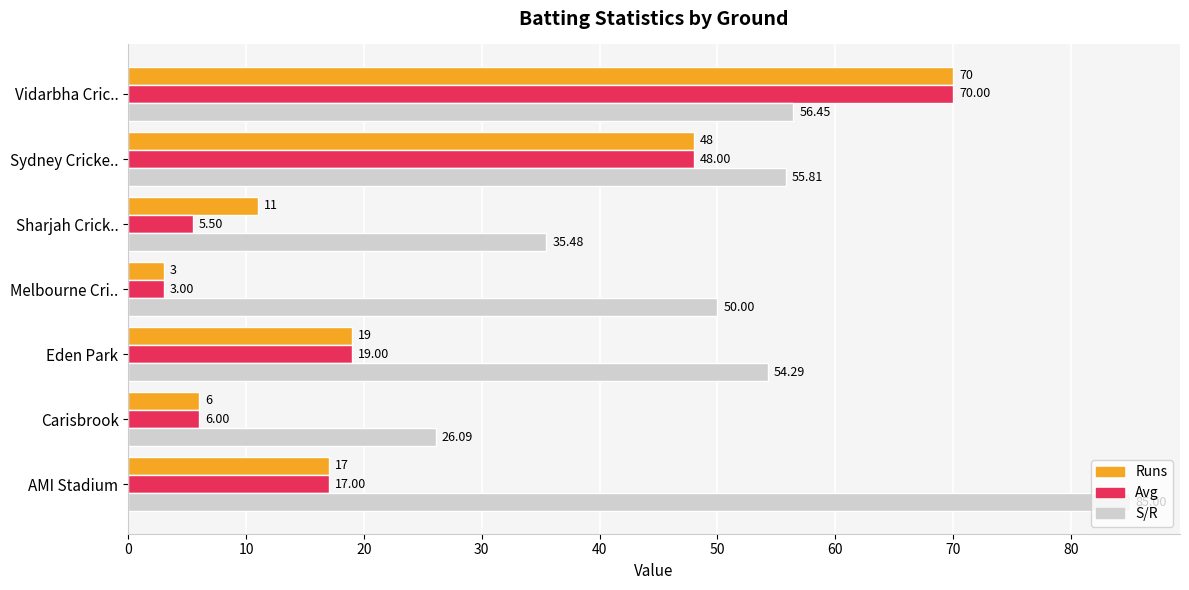

Is the value of S/R at Vidarbha Cric.. greater than the value of Avg at Eden Park?

Yes